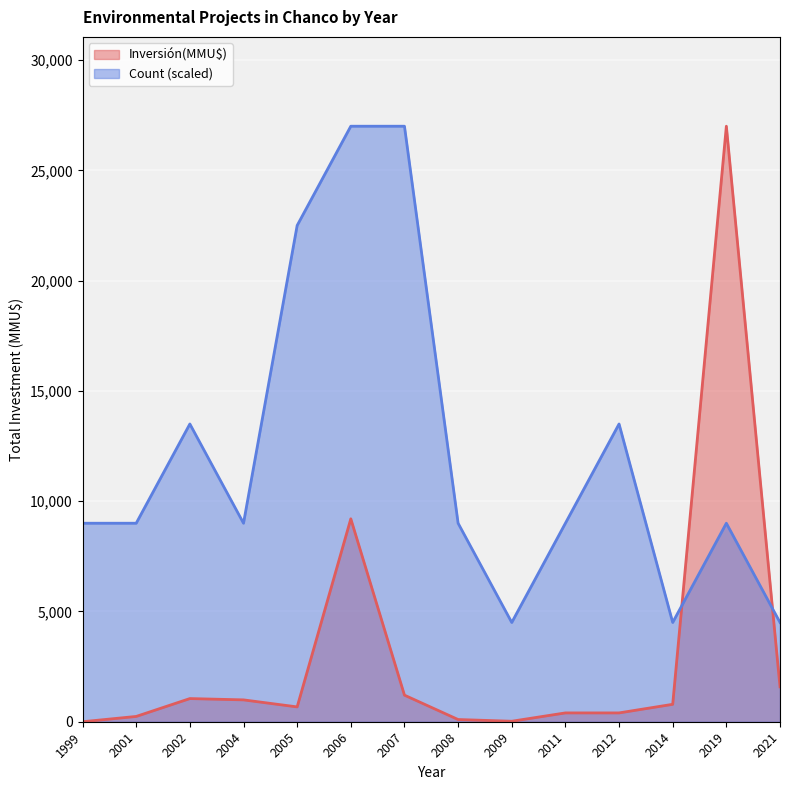

The Count series shows 1 at 2008. True or false?

False